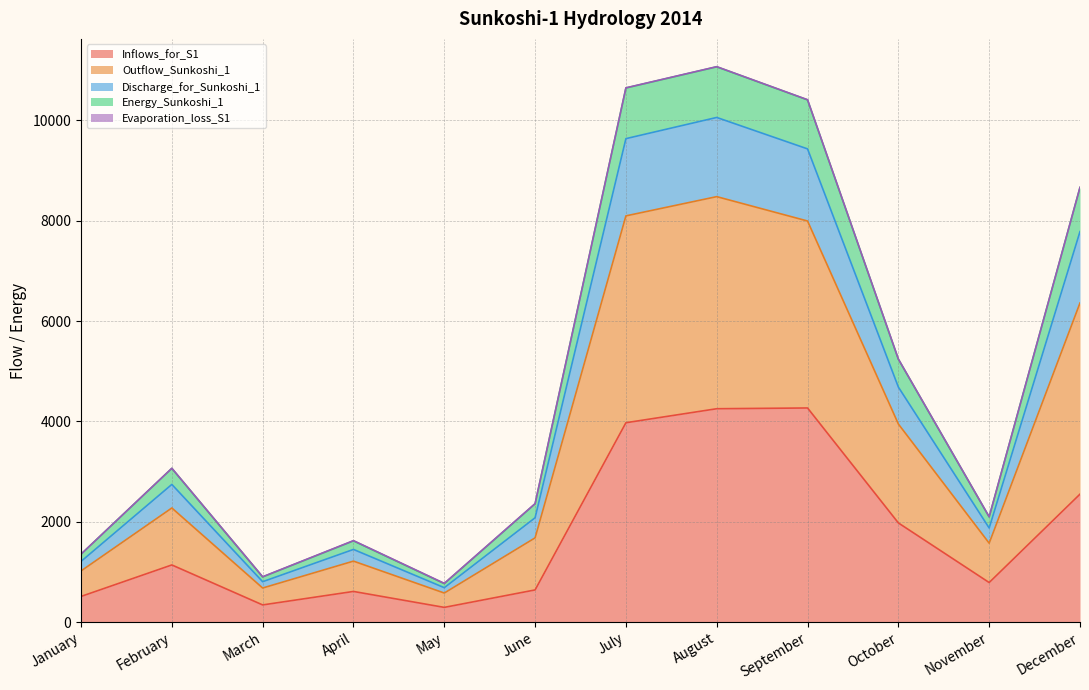

How many interior local valleys does the Outflow_Sunkoshi_1 series have?

3